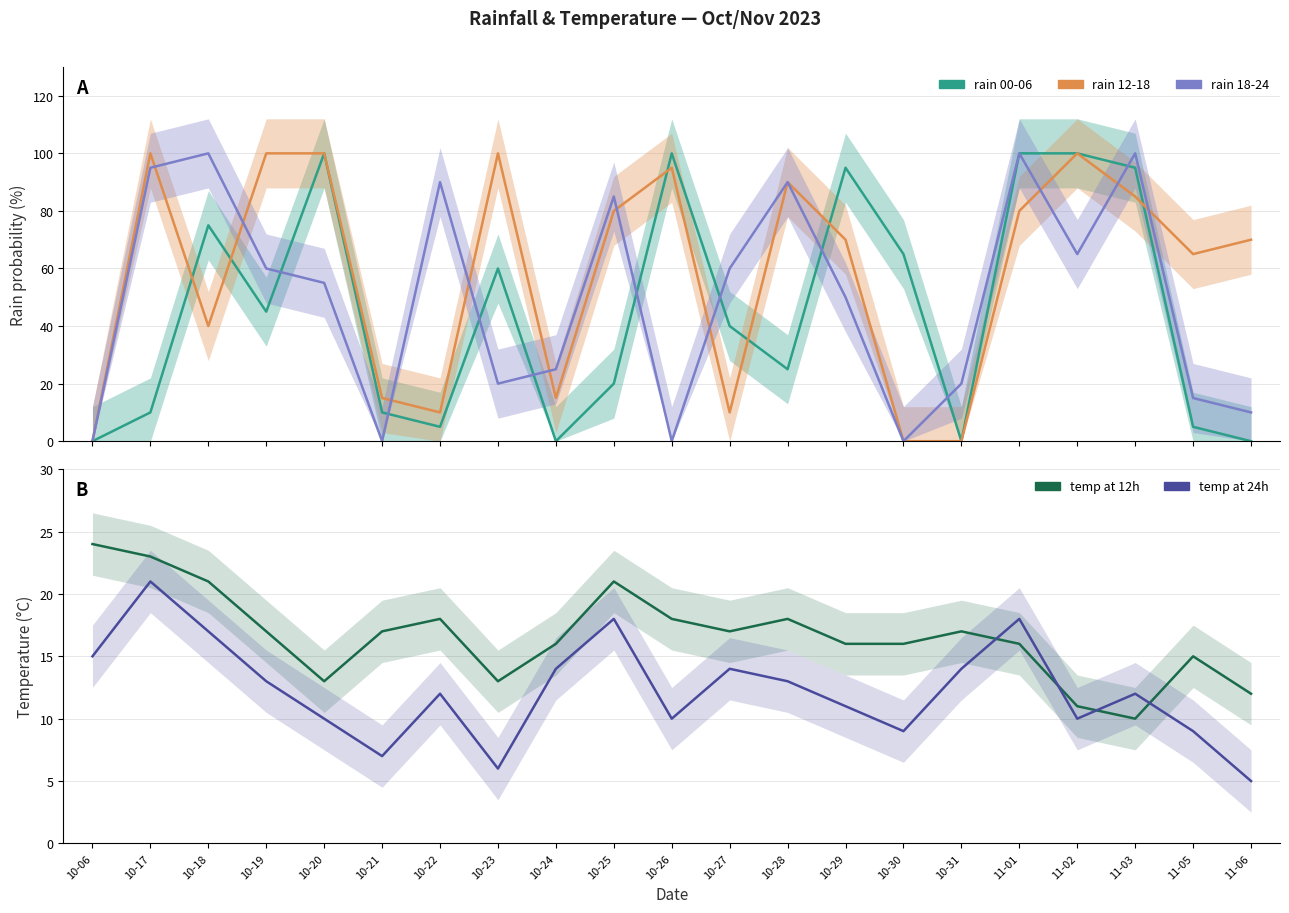

What is the label of the 3rd point from the right?

11-03